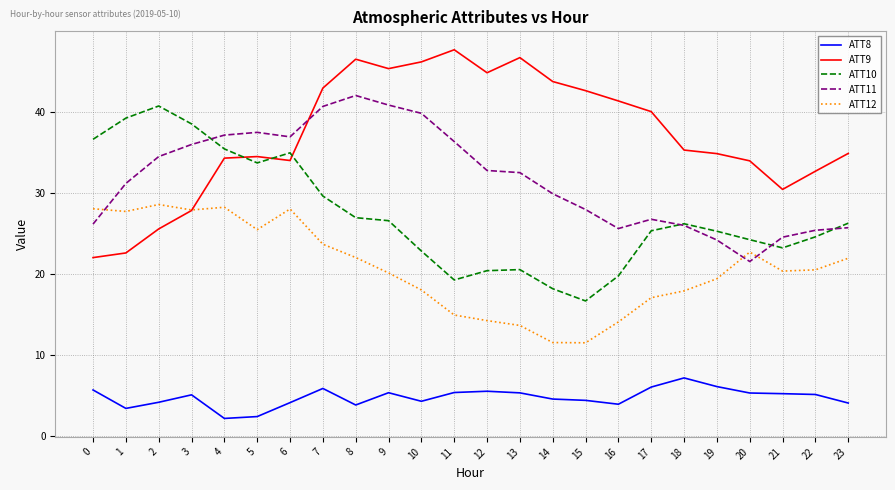

How many times do ATT12 and ATT11 cross each other?

3